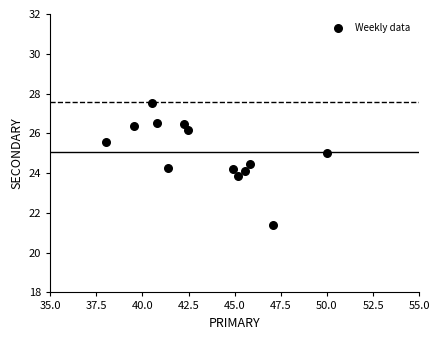

What is the range of Y values (max minus min)?

6.1